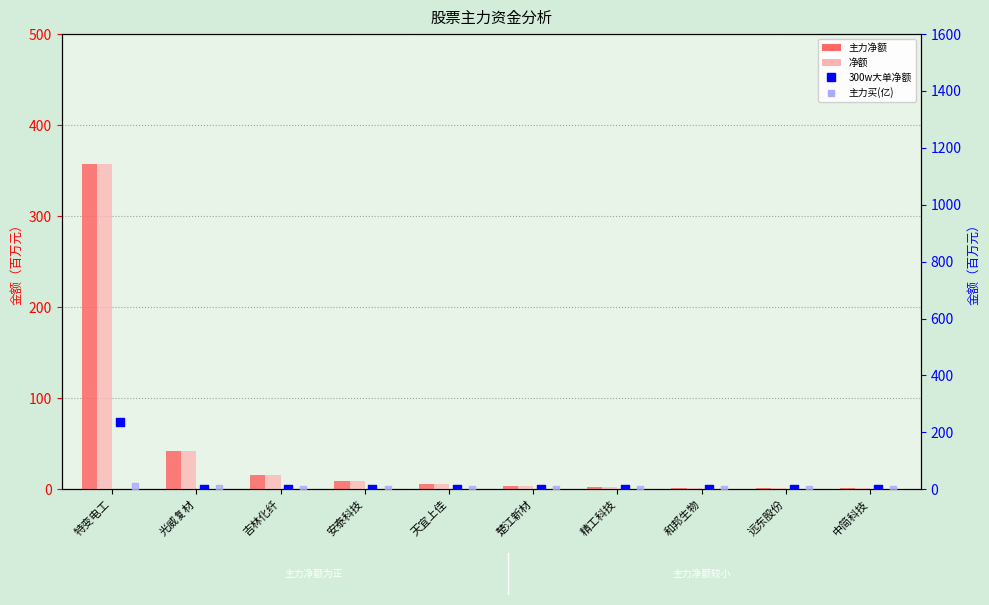

At how many categories does at least one series exceed 58?

1